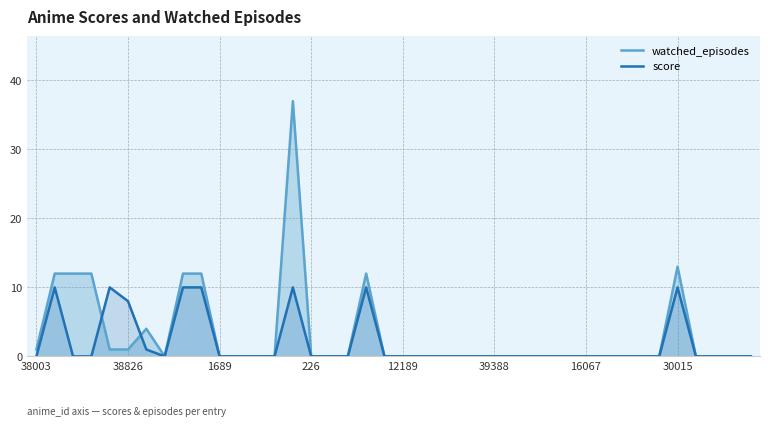

How many lines are shown in the chart?

2